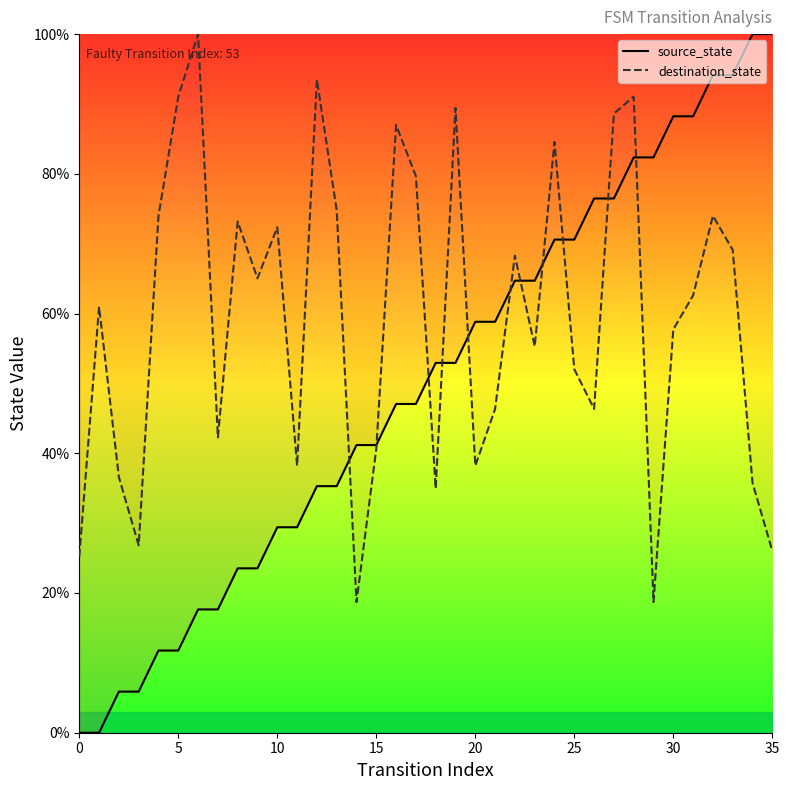

Which series reaches the minimum Y coordinate?

source_state